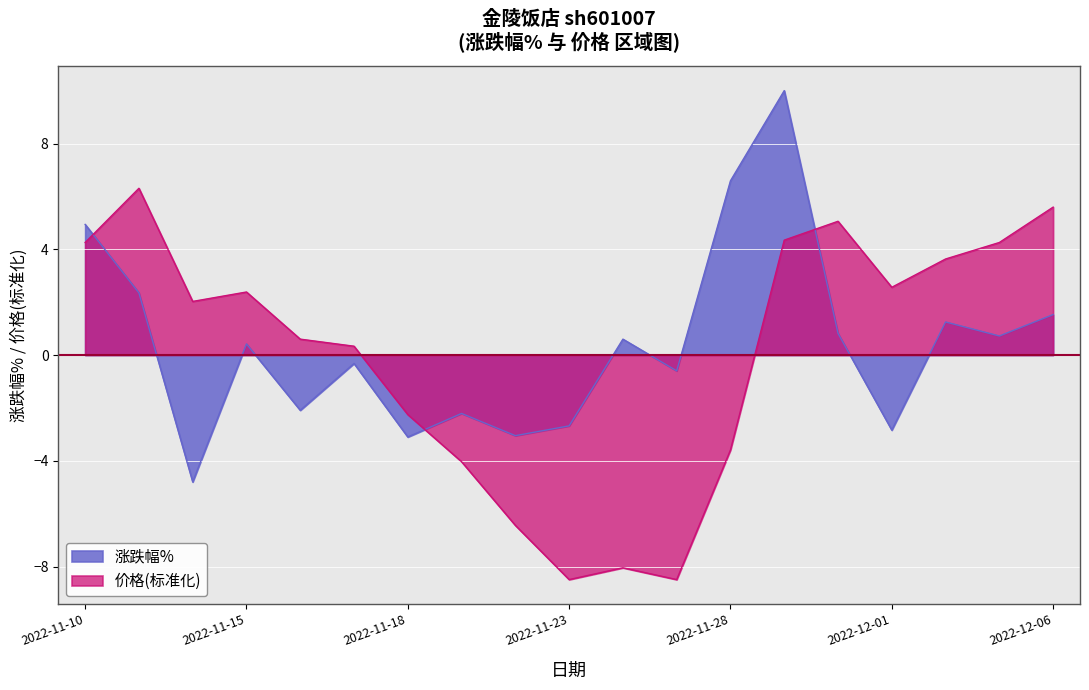

Where does the 涨跌幅% series first go above 0?

2022-11-10